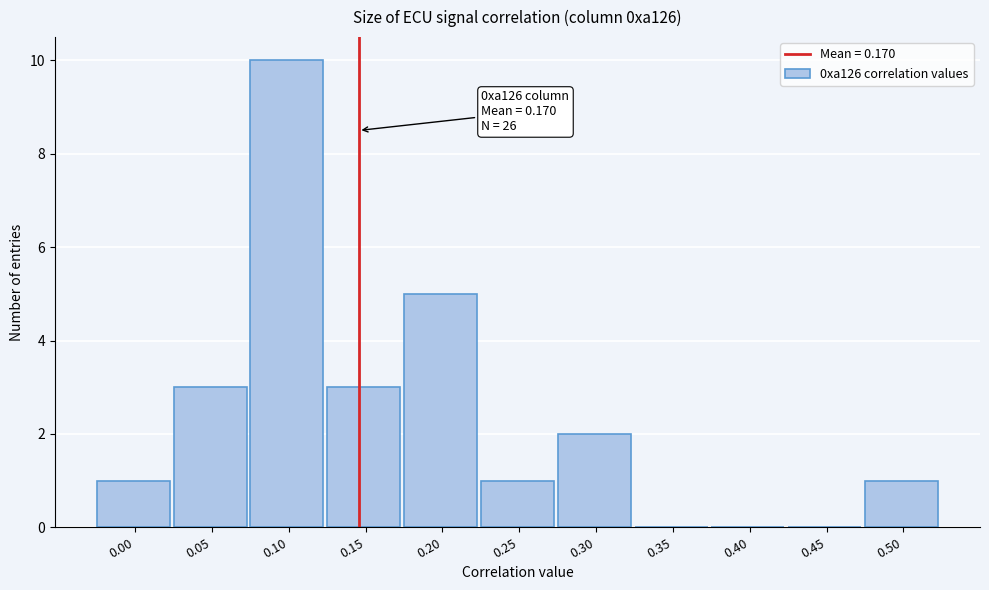

Reading left to right, transcribe all the data shown in this chart.

0.00=1	0.05=3	0.10=10	0.15=3	0.20=5	0.25=1	0.30=2	0.35=0	0.40=0	0.45=0	0.50=1